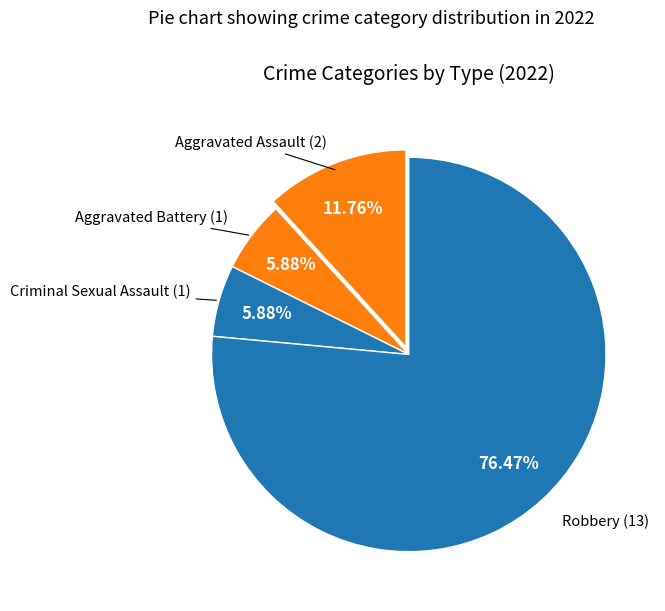

Count the number of slices in the pie.

4